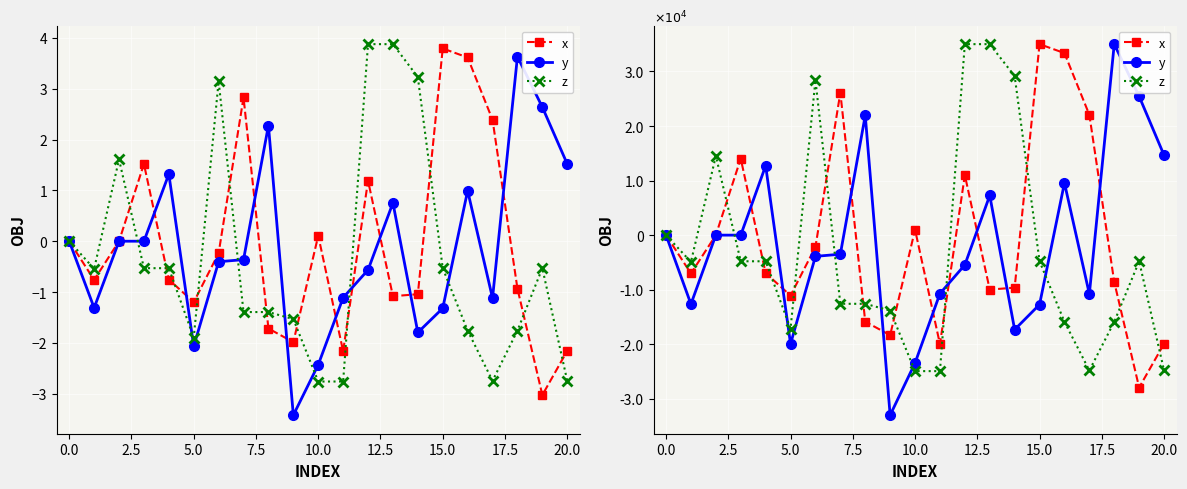

Is it true that x equals -9619.9 at 14?

True